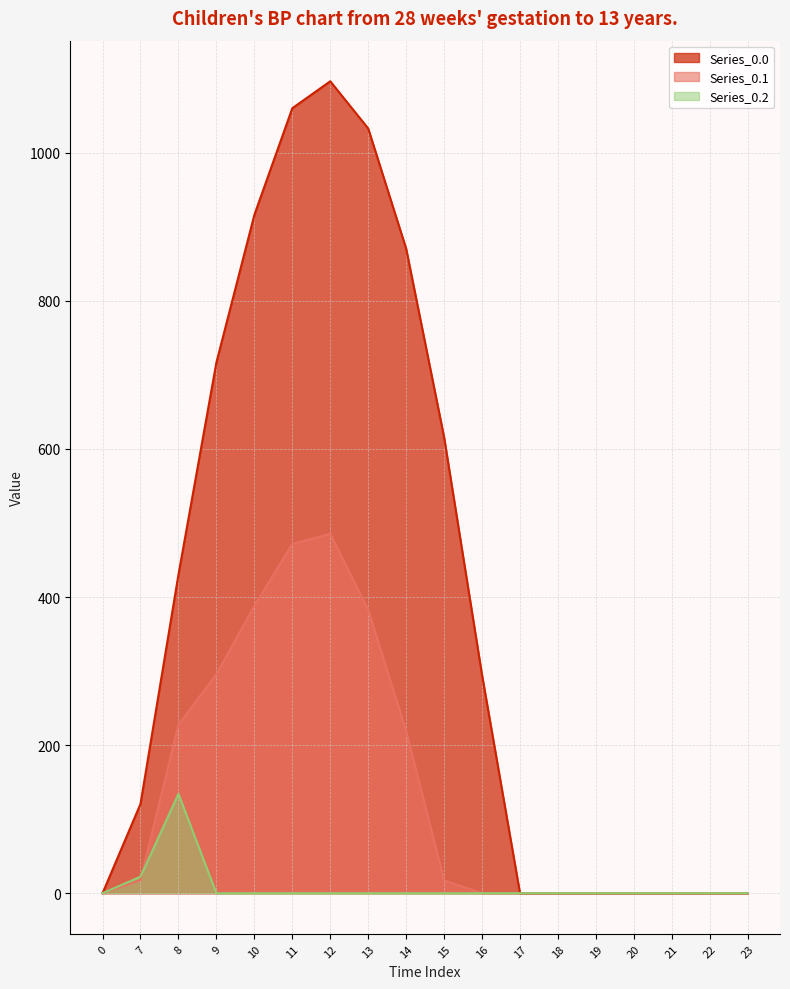

What is the maximum value for Series_0.0?

1096.7